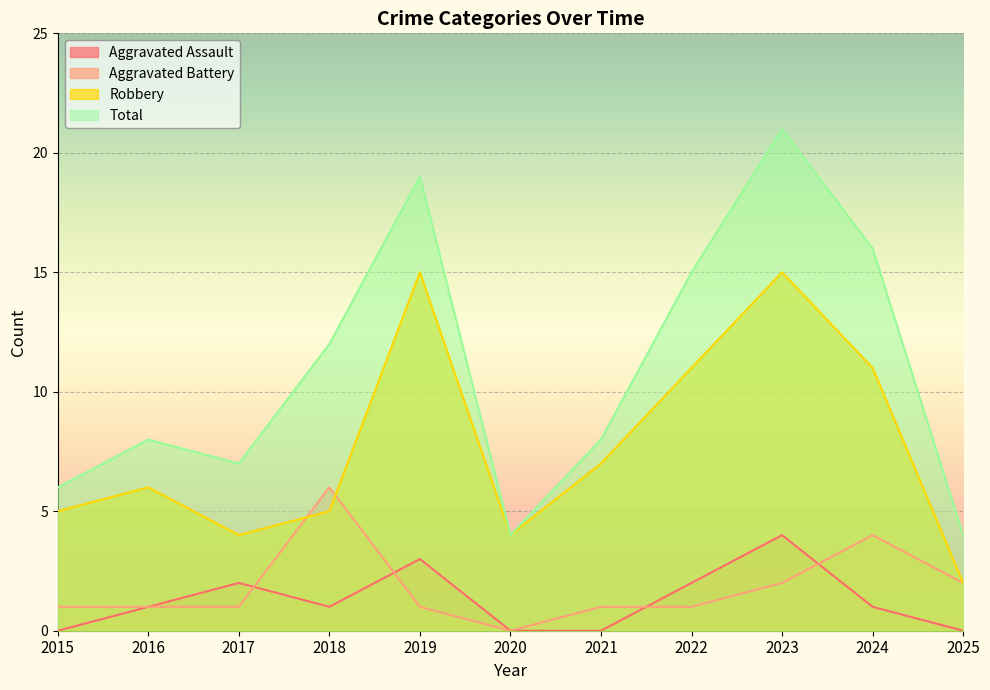

What is the average value of the Aggravated Assault series?

1